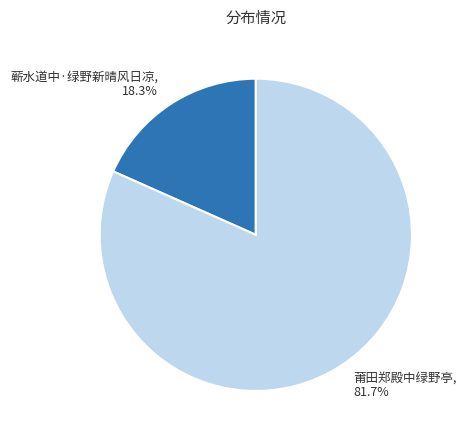

Approximately how many times larger is the value at 莆田郑殿中绿野亭 compared to 蕲水道中·绿野新晴风日凉?

4.5